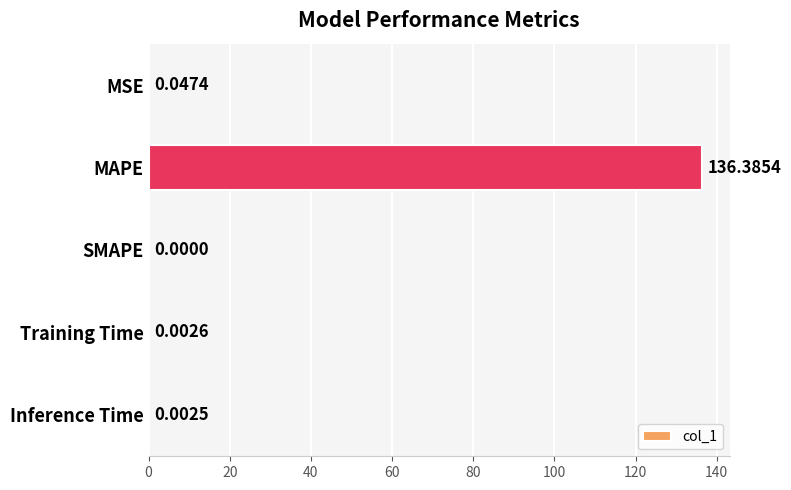

What is the sum of all values?

136.4